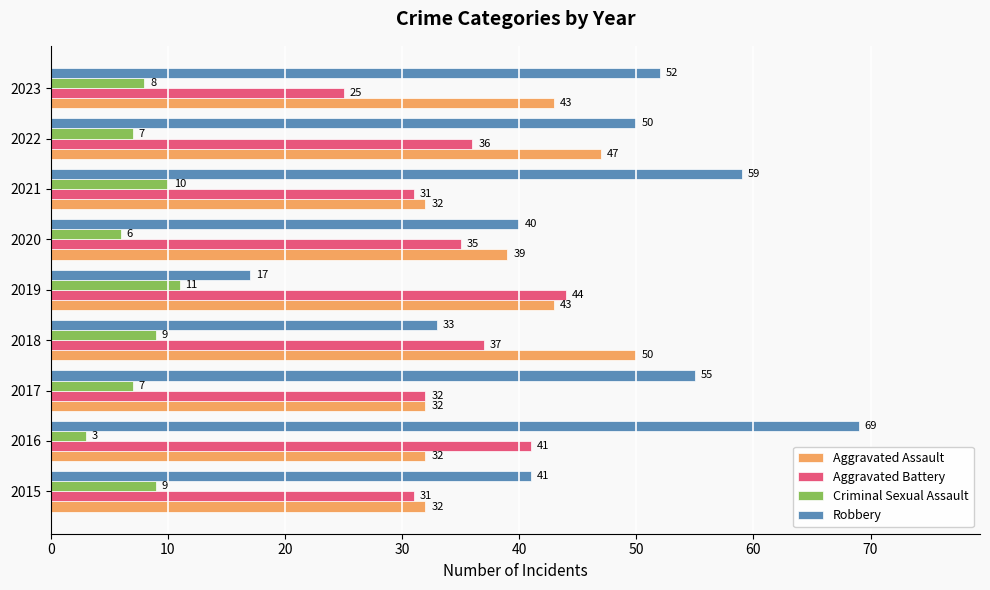

At how many categories does at least one series exceed 17?

9